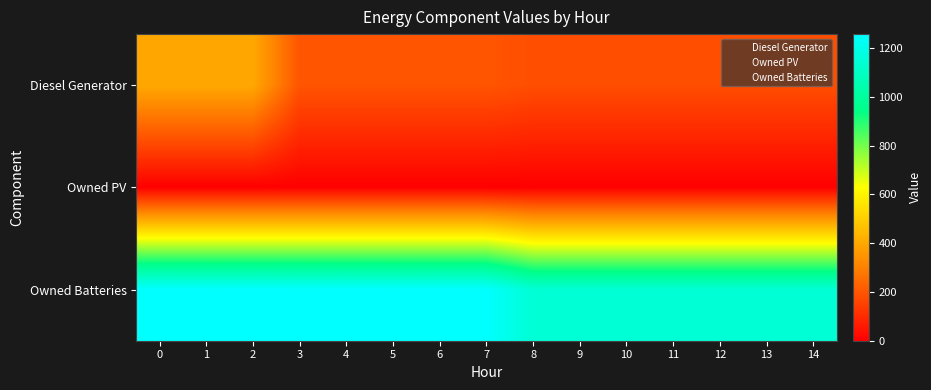

At how many categories does at least one series exceed 728?

15